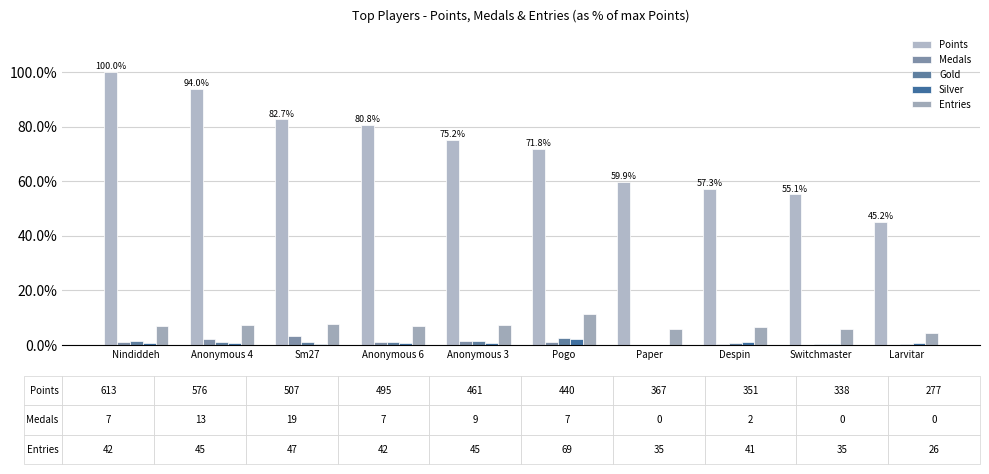

What is the label of the 9th bar from the left?

Switchmaster